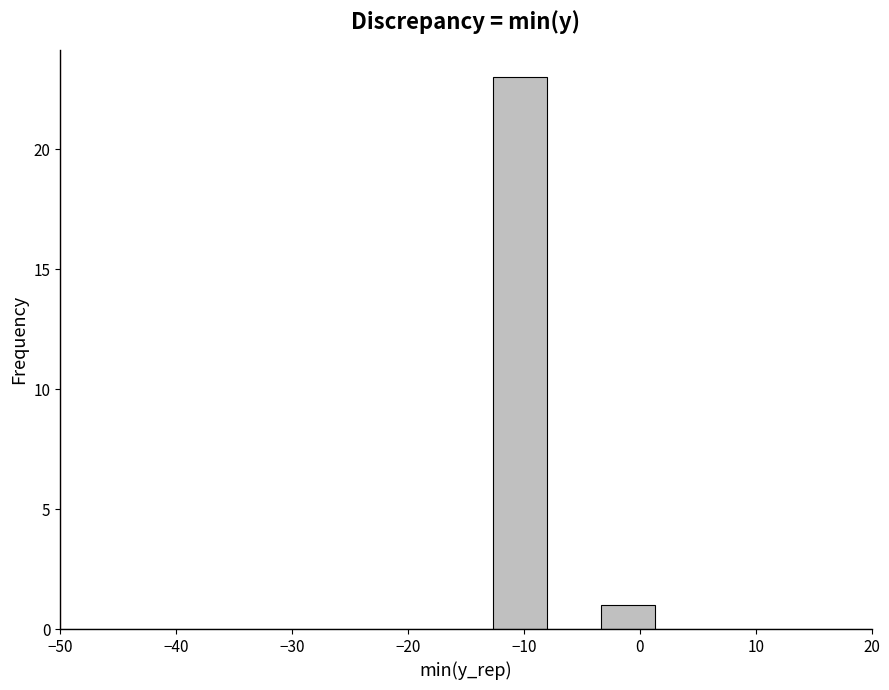

Reading left to right, transcribe this chart: for each bar, give the range it covers on the x-axis and its height. Neither the bar edges nor the heights are printed on the chart, so give them approximately, as read against the axes.

-50 to -45: 0
-45 to -41: 0
-41 to -36: 0
-36 to -31: 0
-31 to -27: 0
-27 to -22: 0
-22 to -17: 0
-17 to -13: 0
-13 to -8: 23
-8 to -3: 0
-3 to 1: 1
1 to 6: 0
6 to 11: 0
11 to 15: 0
15 to 20: 0